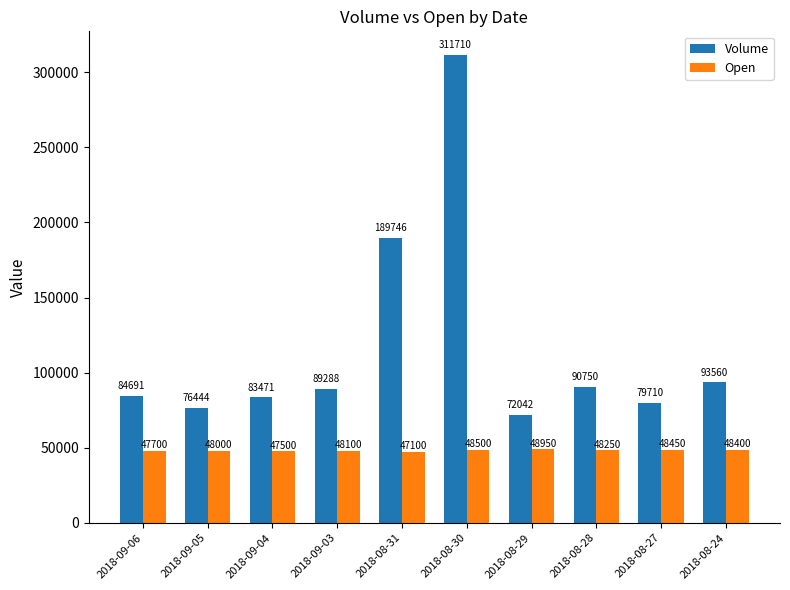

Reading right to left, extract all data points from this chart.

Volume: 2018-08-24=93560	2018-08-27=79710	2018-08-28=90750	2018-08-29=72042	2018-08-30=311710	2018-08-31=189746	2018-09-03=89288	2018-09-04=83471	2018-09-05=76444	2018-09-06=84691
Open: 2018-08-24=48400	2018-08-27=48450	2018-08-28=48250	2018-08-29=48950	2018-08-30=48500	2018-08-31=47100	2018-09-03=48100	2018-09-04=47500	2018-09-05=48000	2018-09-06=47700